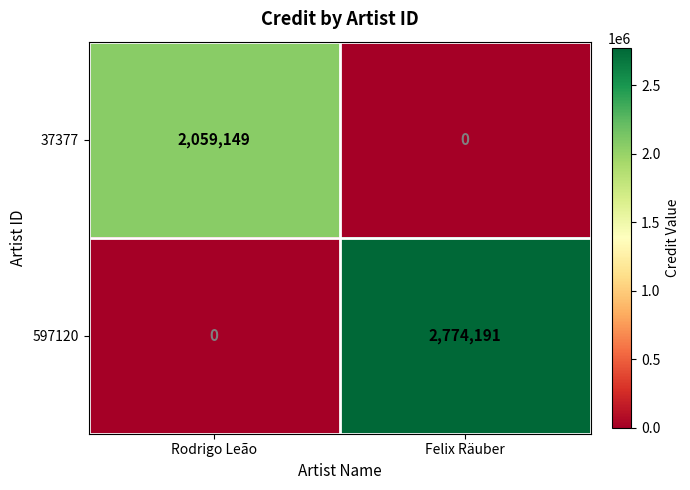

Reading right to left, extract all data points from this chart.

37377: Felix Räuber=0	Rodrigo Leão=2059149
597120: Felix Räuber=2774191	Rodrigo Leão=0